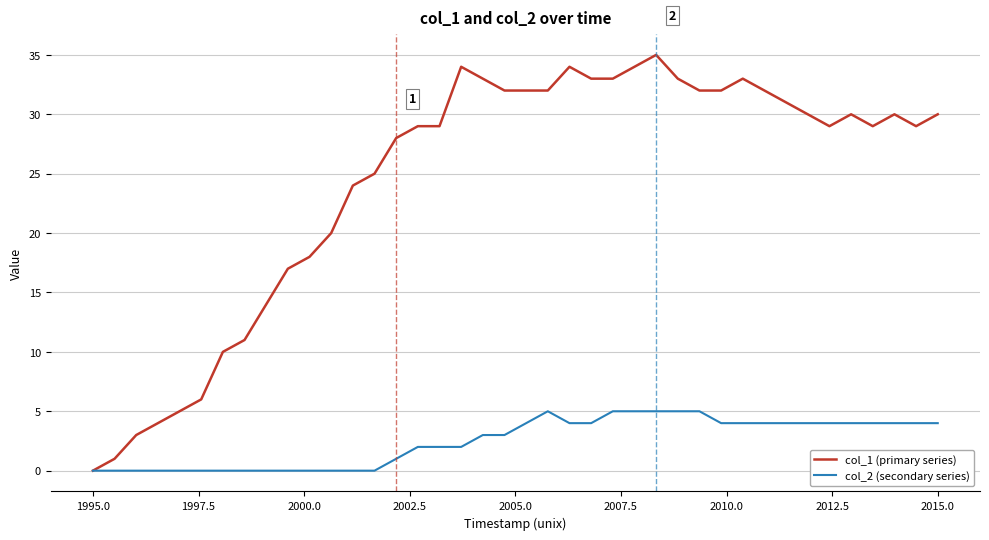

Which series has the largest total across all categories?

col_1 (primary series)